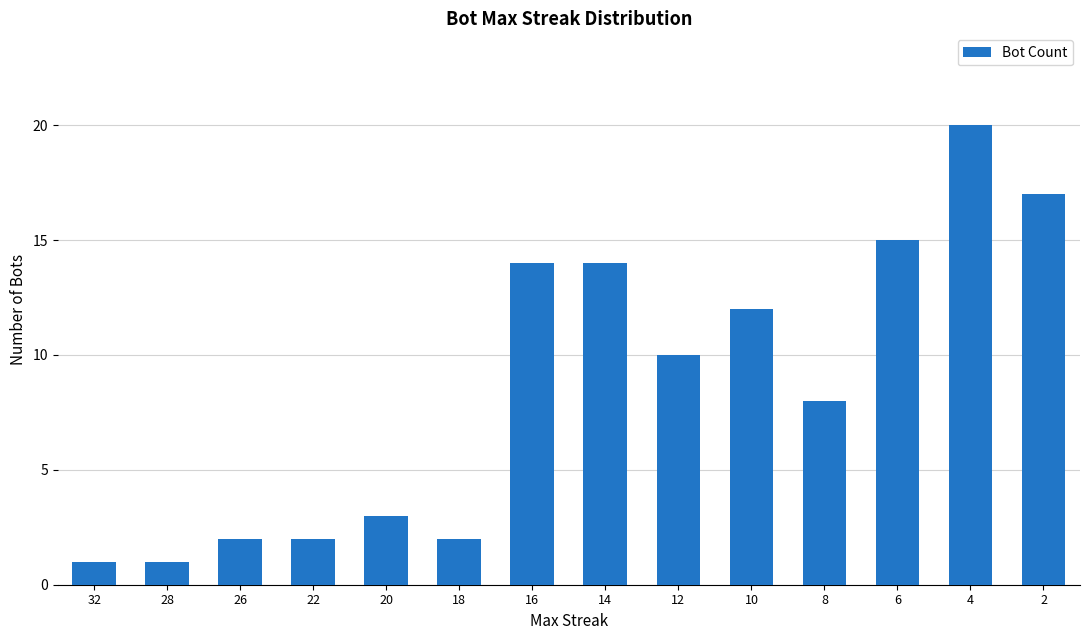

Reading left to right, extract all data points from this chart.

32=1	28=1	26=2	22=2	20=3	18=2	16=14	14=14	12=10	10=12	8=8	6=15	4=20	2=17